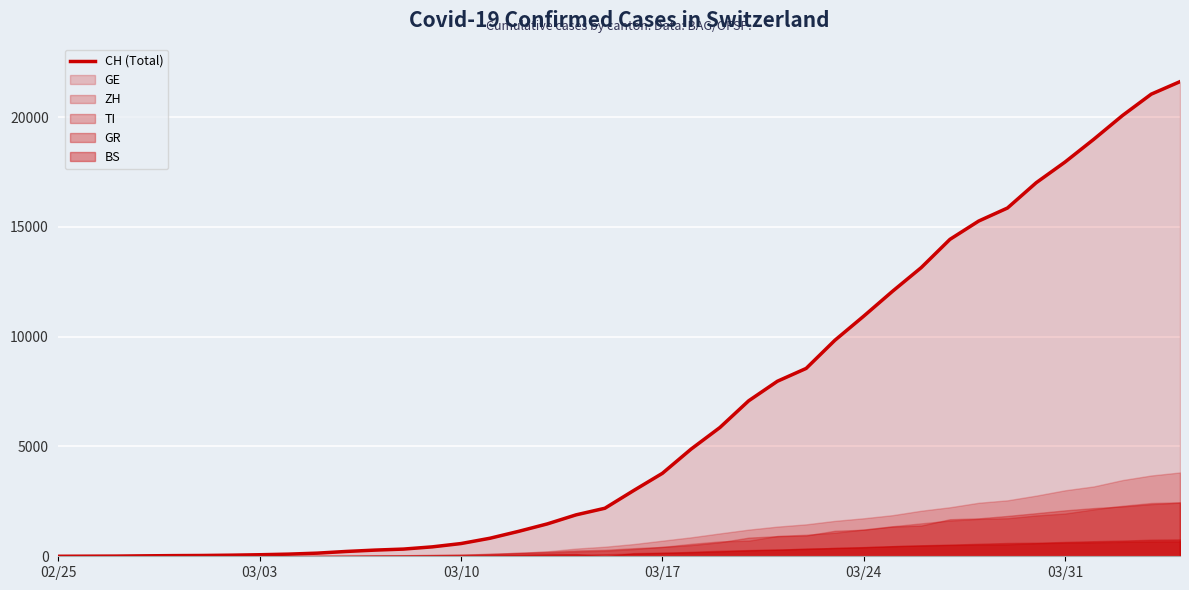

What is the greatest value displayed?

21617